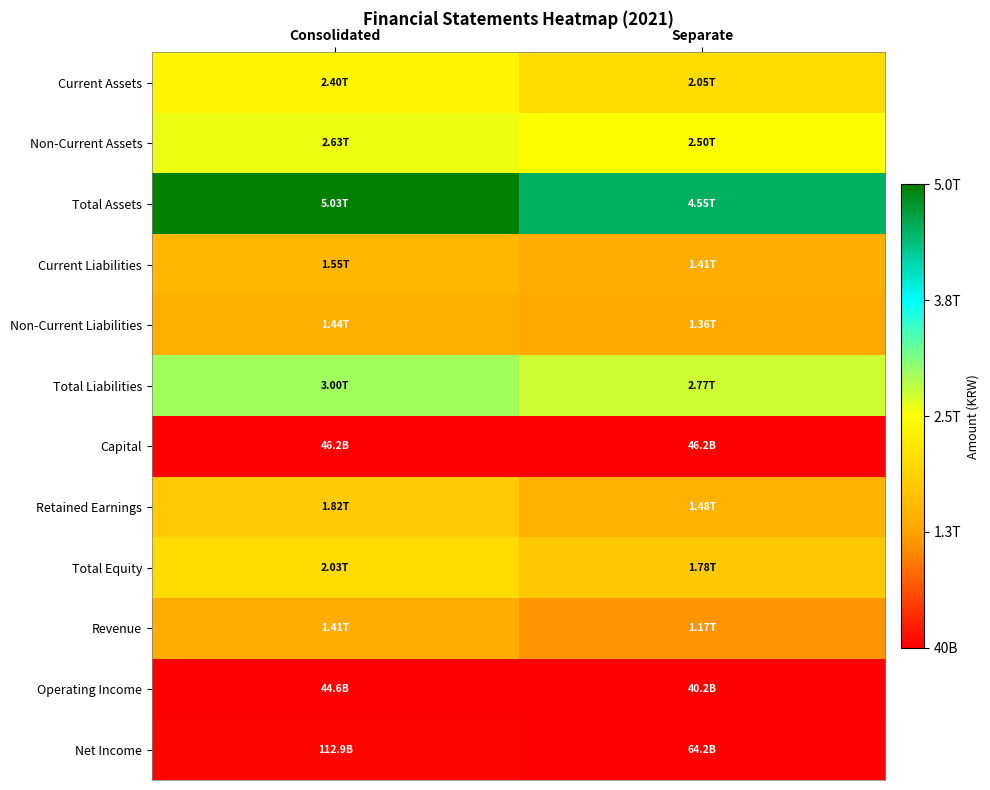

Which series has the widest spread of values?

Total Assets